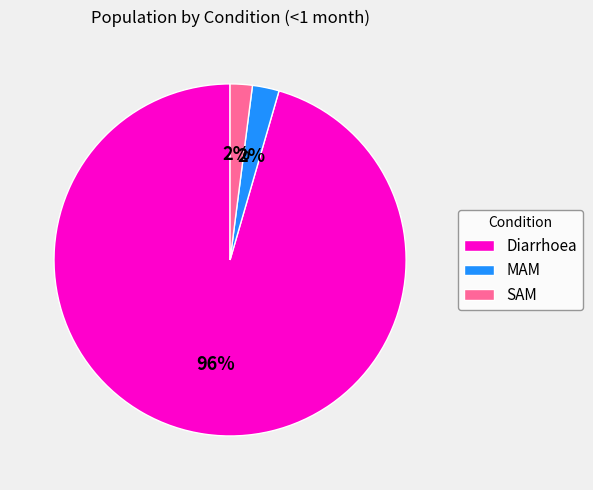

Which slice is the largest?

Diarrhoea